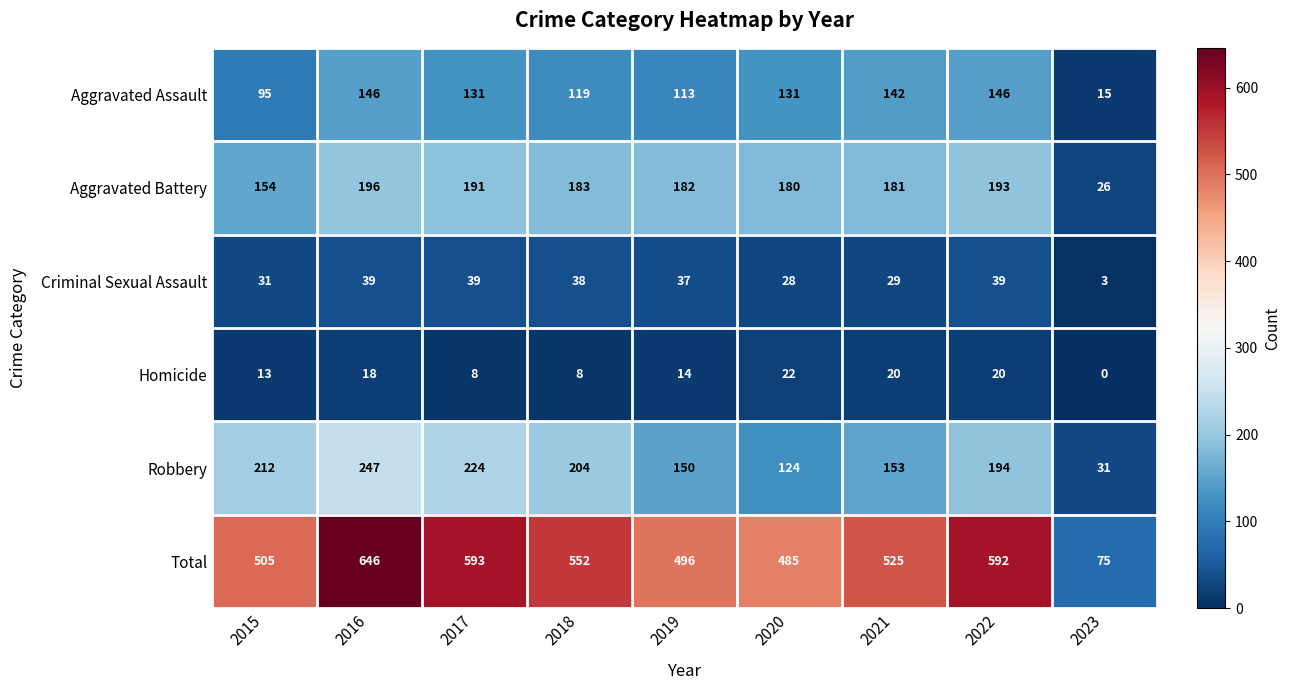

At 2022, list the series in order from largest to smallest.

Total, Robbery, Aggravated Battery, Aggravated Assault, Criminal Sexual Assault, Homicide